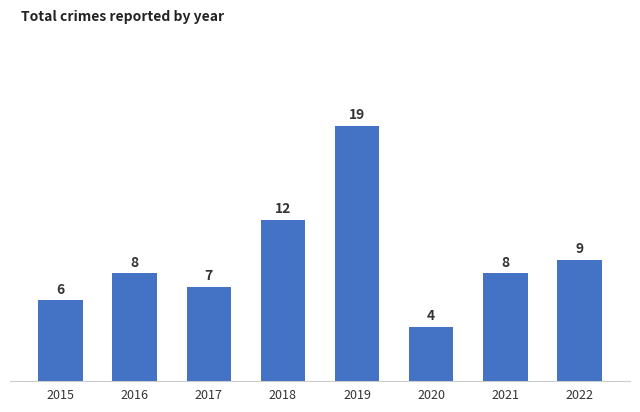

Reading left to right, transcribe all the data shown in this chart.

6	8	7	12	19	4	8	9